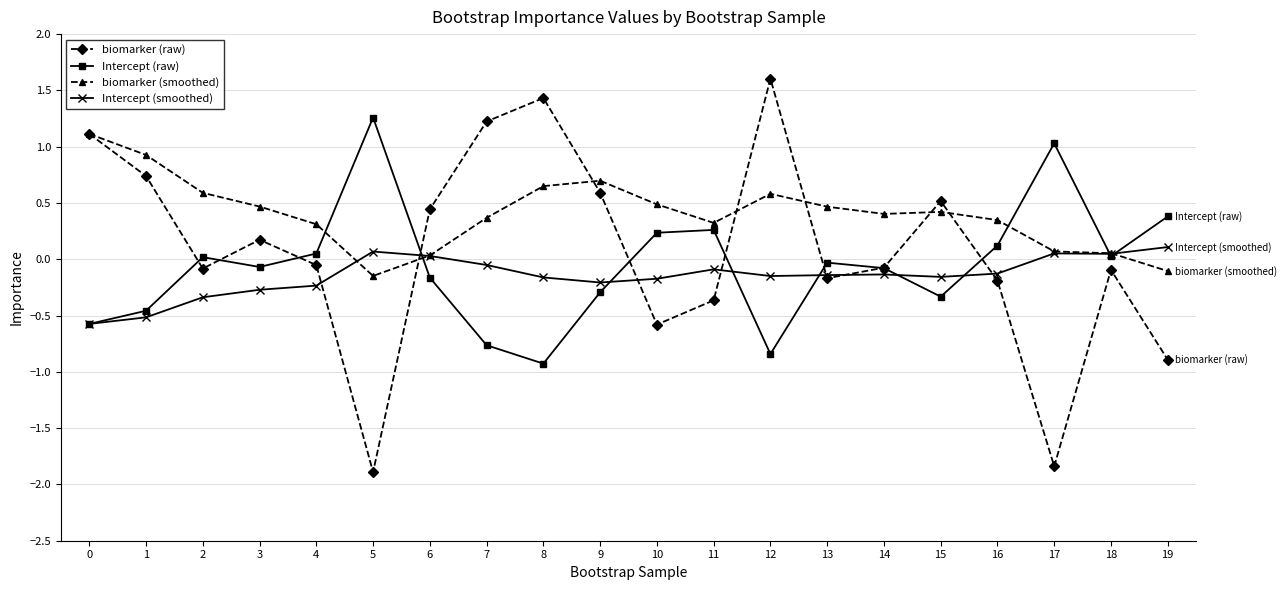

List the series in order of their overall mean, highest first.

biomarker (smoothed), biomarker (raw), Intercept (raw), Intercept (smoothed)